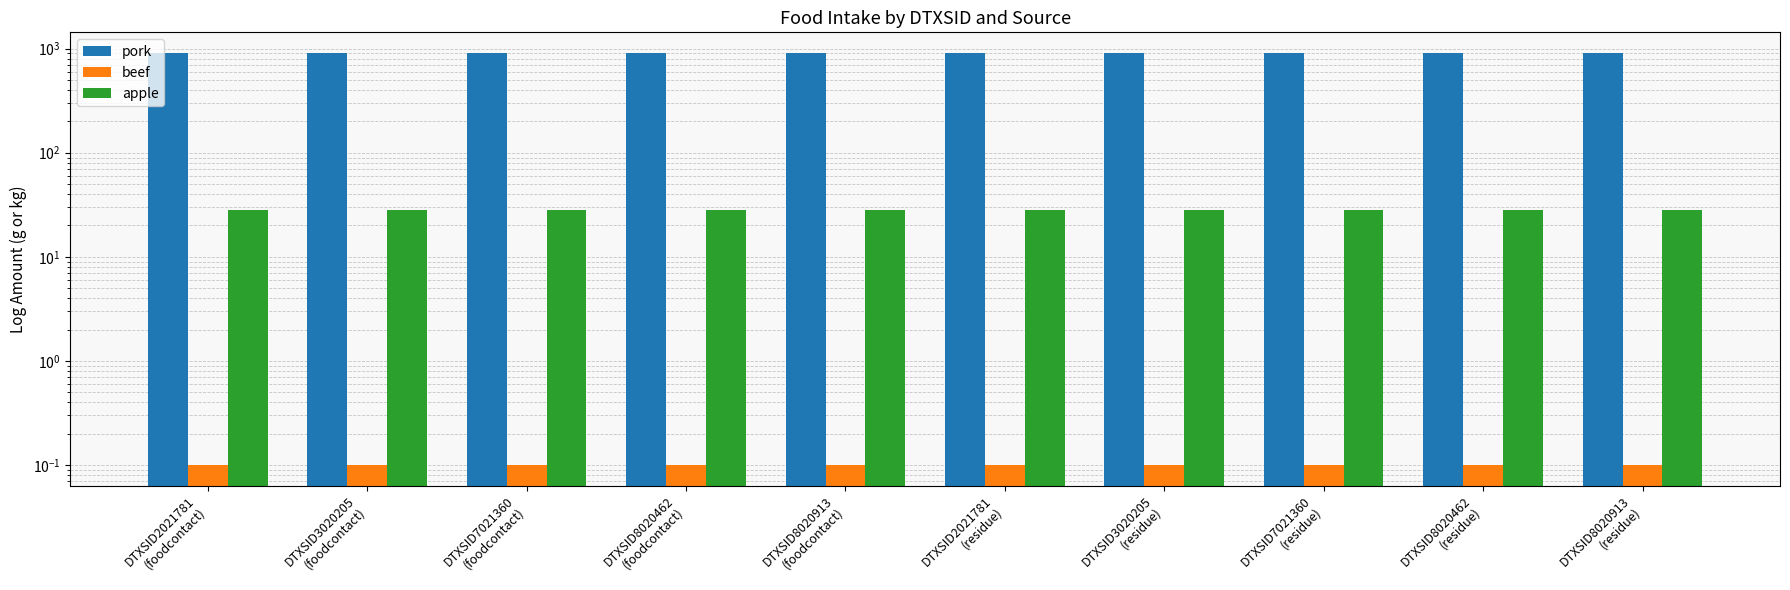

What is the difference between the highest and lowest values at DTXSID7021360
(foodcontact)?

910.3